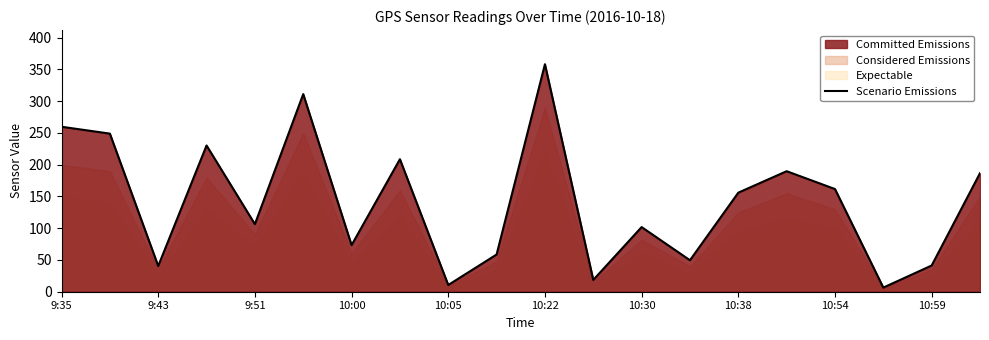

The value of Scenario Emissions at 9:51 is 186.5. True or false?

False